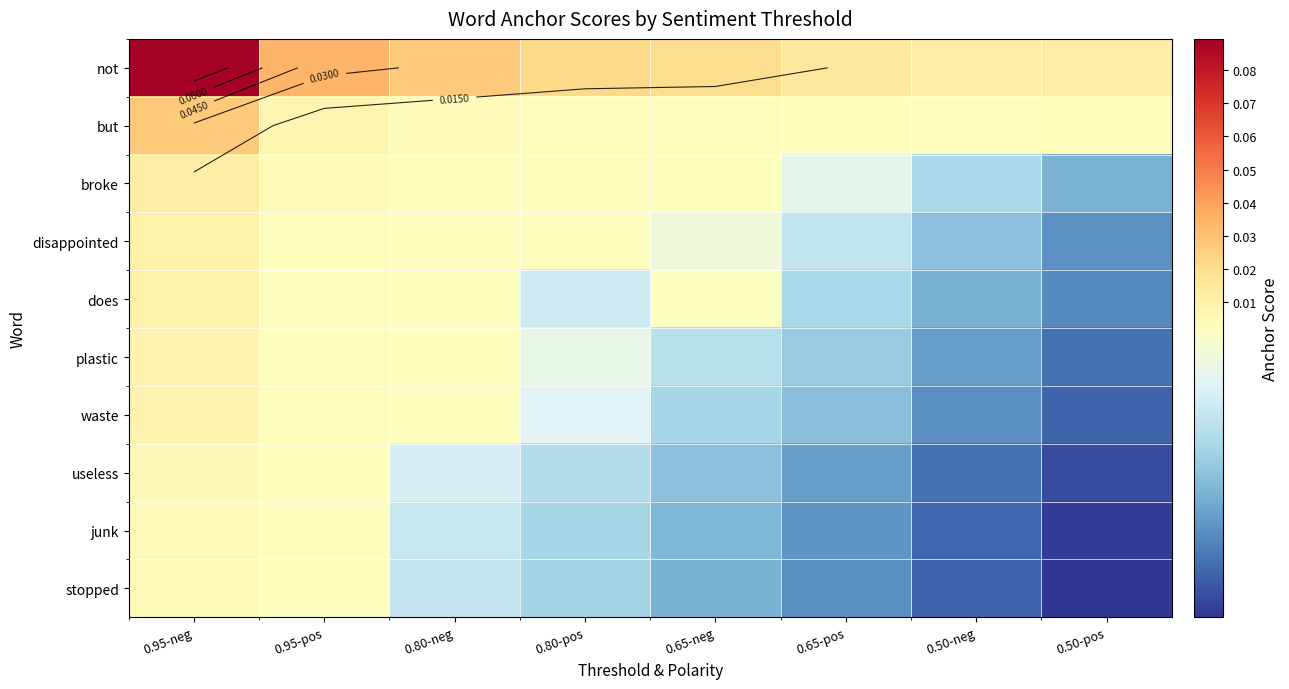

At which category does the chart reach its peak across all series?

0.95-neg